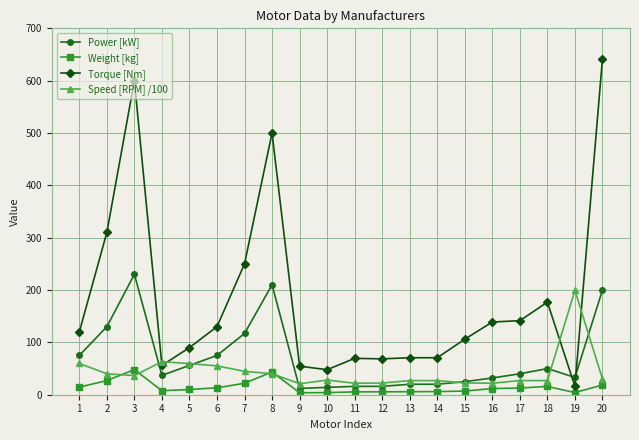

Rank the series at 20 from lowest to highest value.

Weight [kg], Speed [RPM] /100, Power [kW], Torque [Nm]